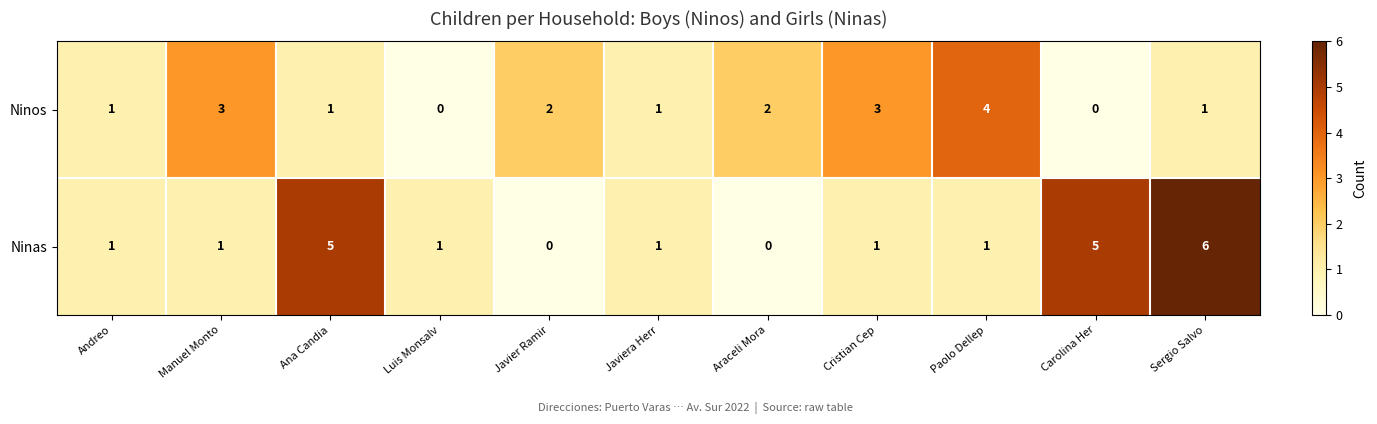

Is the value of Ninas at Andreo greater than the value of Ninos at Manuel Monto?

No